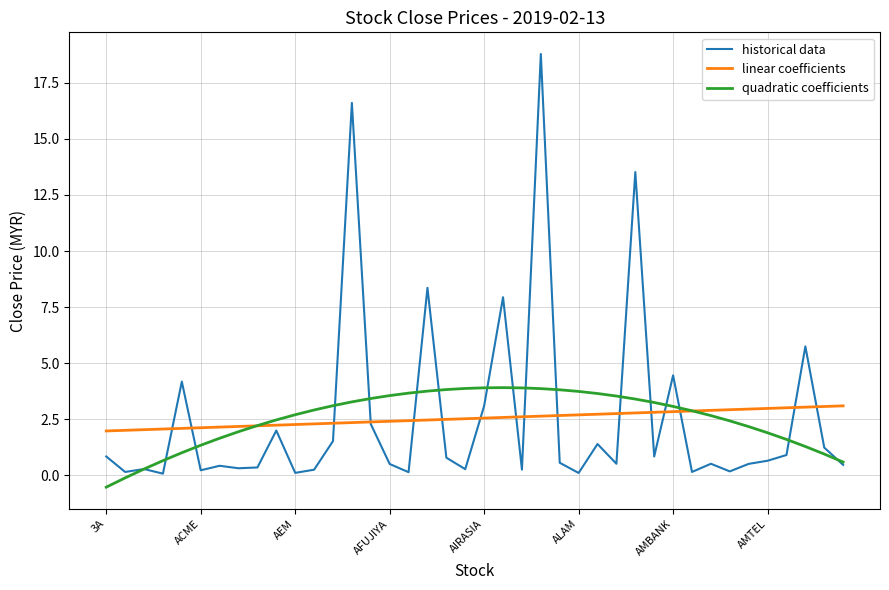

What is the maximum value shown in the chart?

18.8